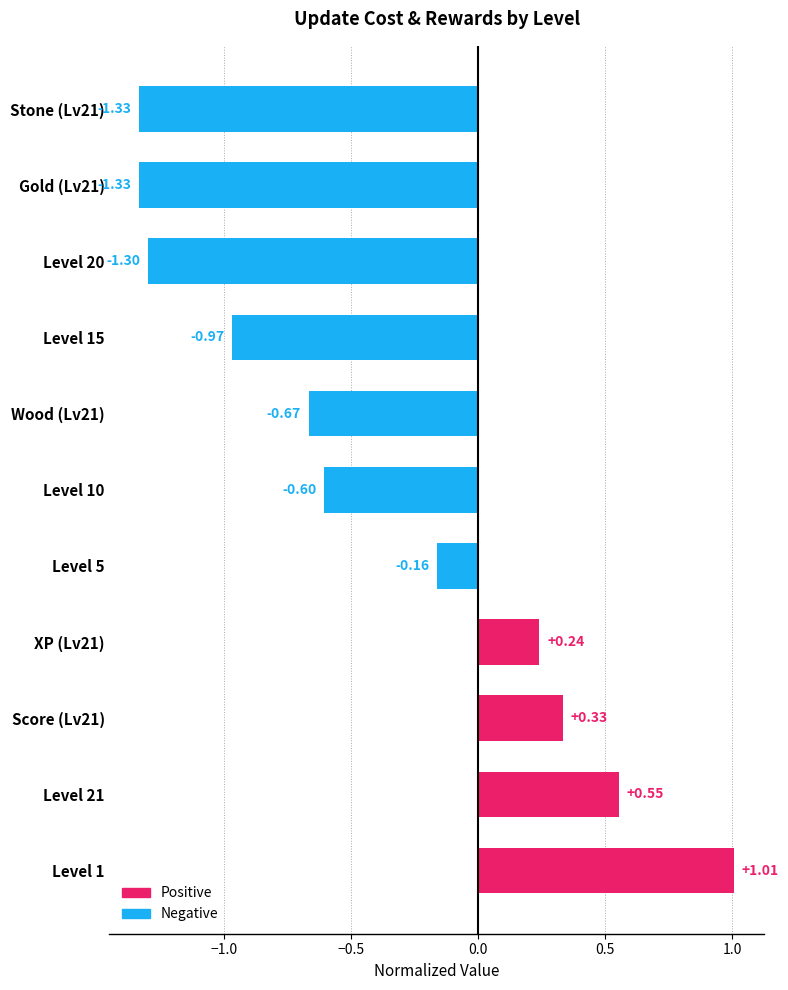

What is the difference between the maximum and minimum values?

2.3